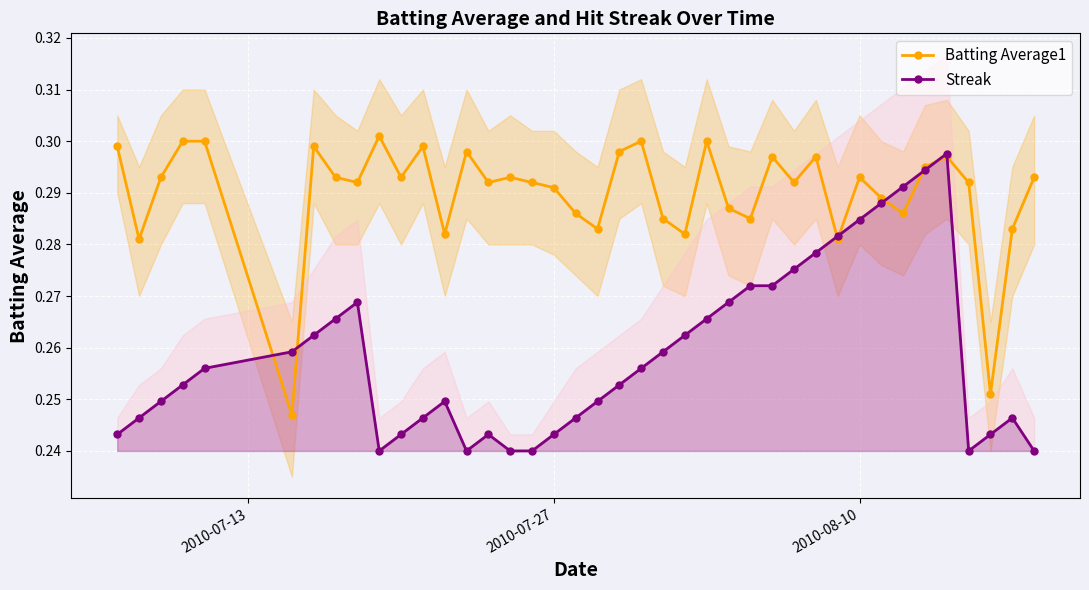

True or false: Streak has more than 1 interior local peaks.

True